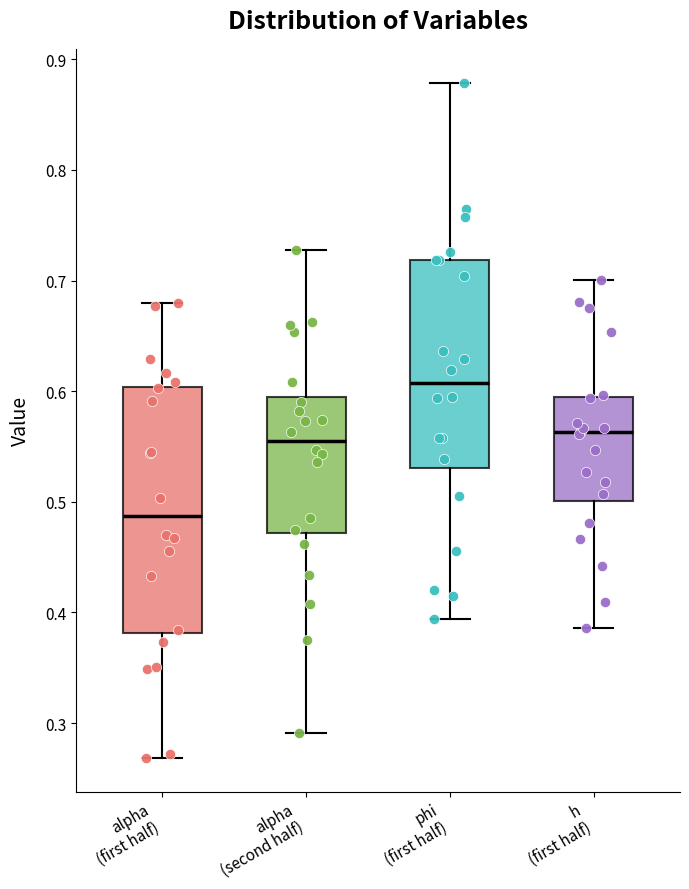

Reading left to right, transcribe this box plot: for each box, give where its median line is, the range the box spans, and where its two whiskers end, as read against the y-axis. The values are not printed on the chart, so give them approximately, as read against the axis.

alpha (first half): median 0.49, box 0.38 to 0.60, whiskers 0.27 to 0.68
alpha (second half): median 0.56, box 0.47 to 0.59, whiskers 0.29 to 0.73
phi (first half): median 0.61, box 0.53 to 0.72, whiskers 0.39 to 0.88
h (first half): median 0.56, box 0.50 to 0.59, whiskers 0.39 to 0.70